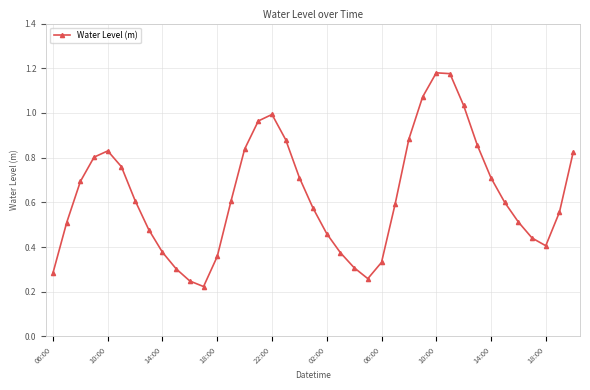

How many points are higher than both their immediate neighbors (excluding endpoints)?

3